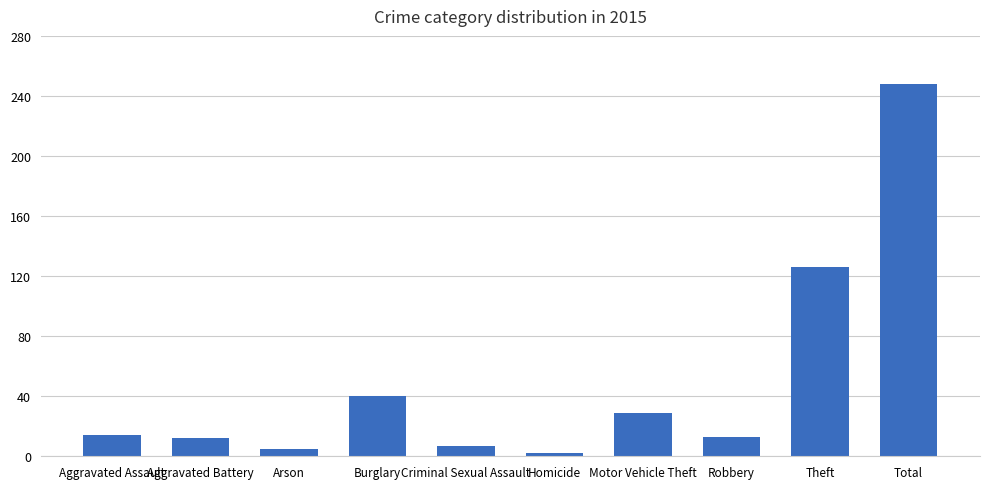

What is the maximum value shown in the chart?

248